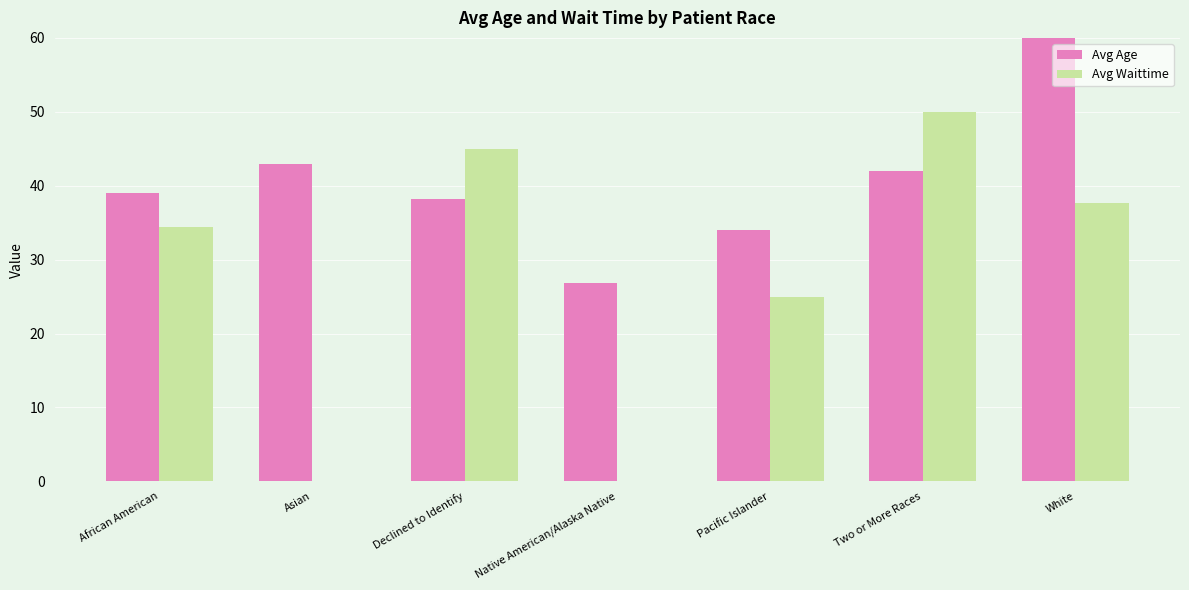

Rank the series at Asian from lowest to highest value.

Avg Waittime, Avg Age